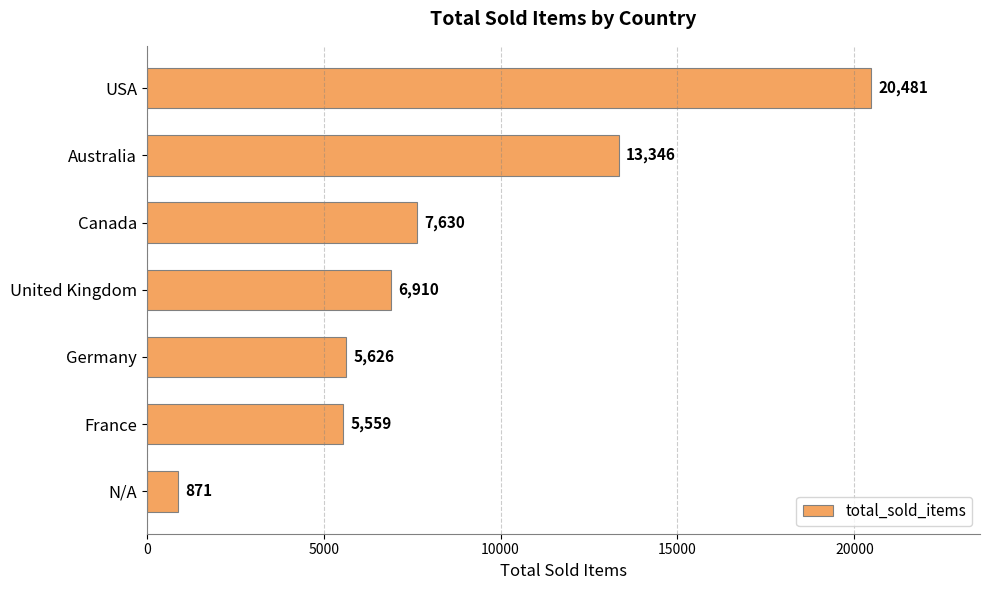

How many distinct data groups are displayed?

1